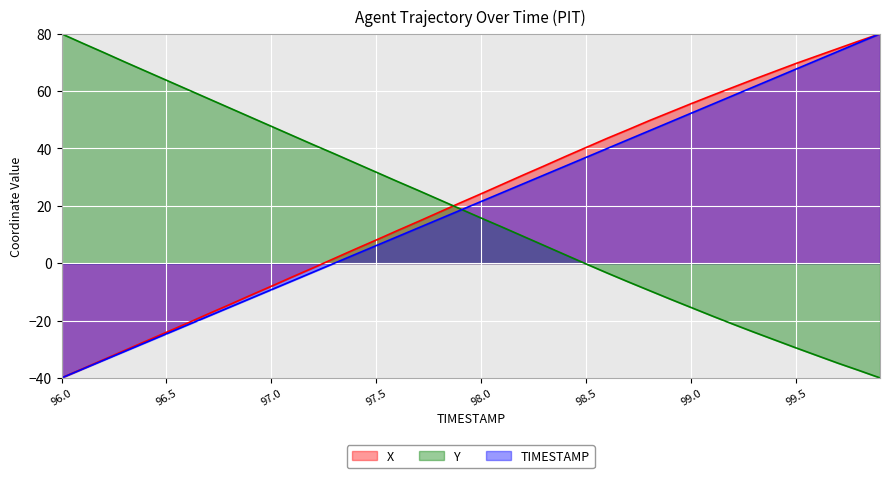

At which label does TIMESTAMP first exceed 21?

98.0